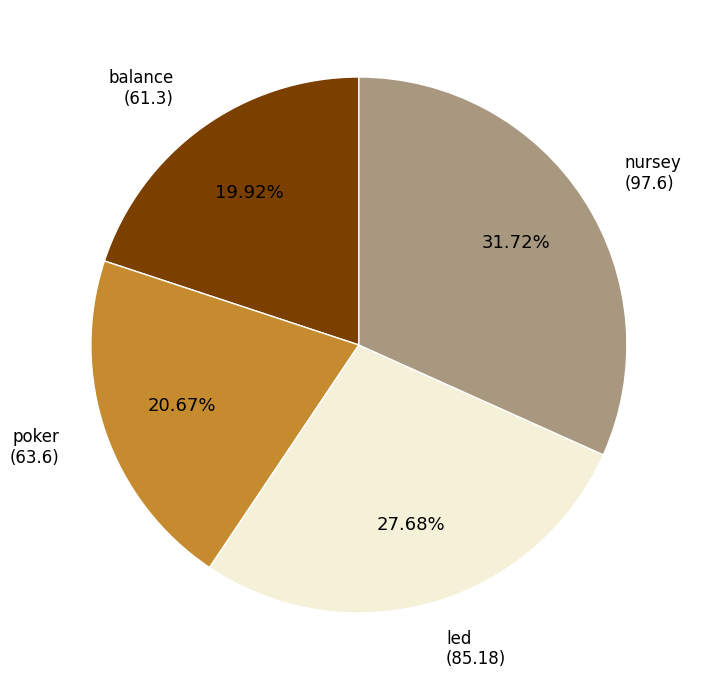

How many segments does this pie chart have?

4